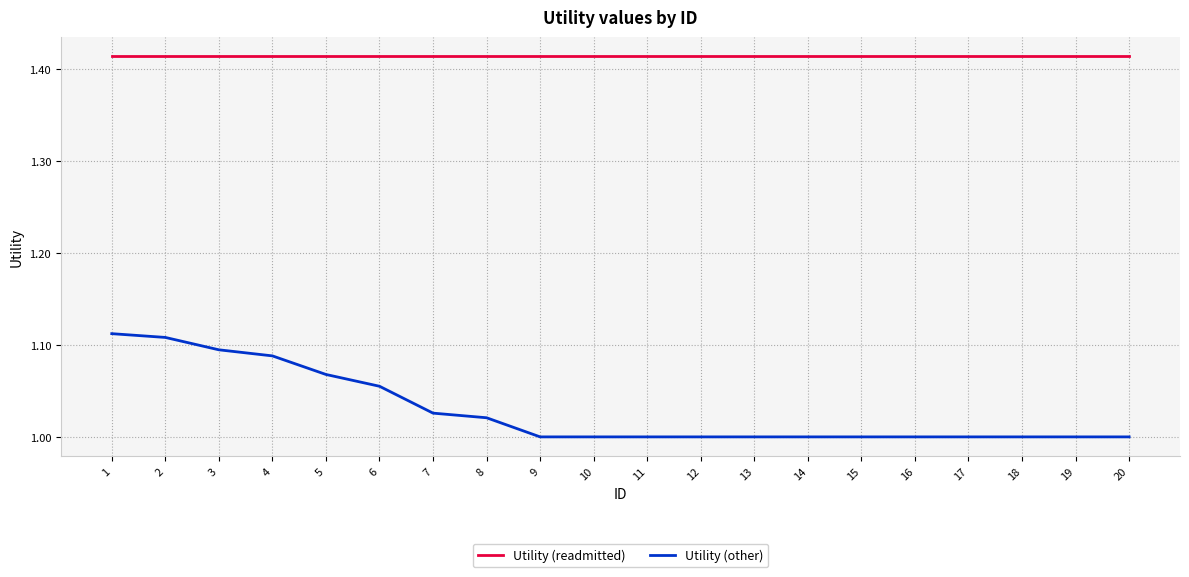

True or false: Utility (readmitted) and Utility (other) intersect in this chart.

False